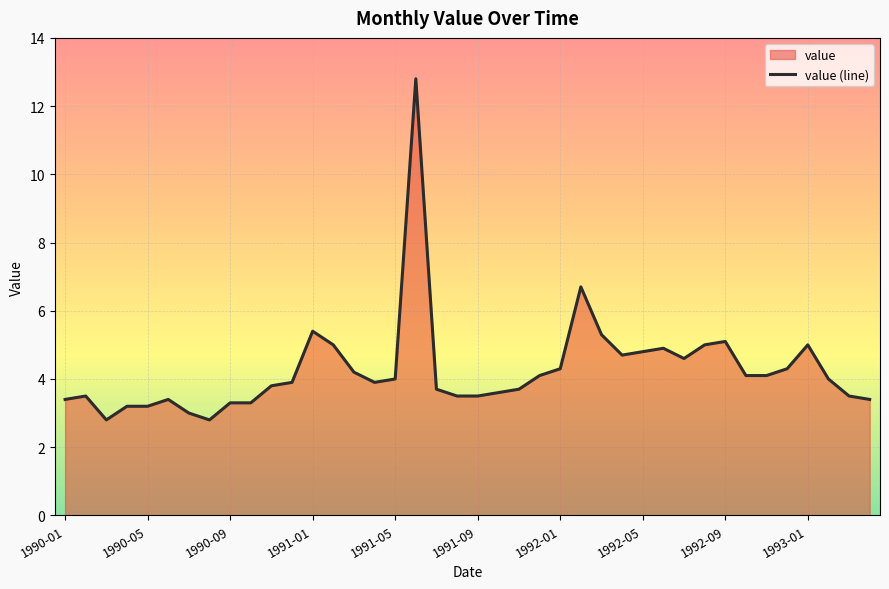

Does the chart display data point markers on the line(s)?

No